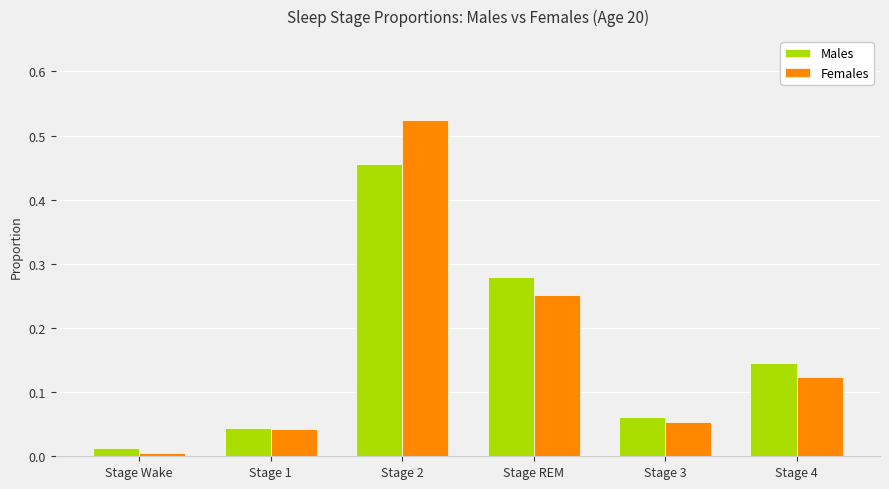

What is the label of the 3rd bar from the left?

Stage 2